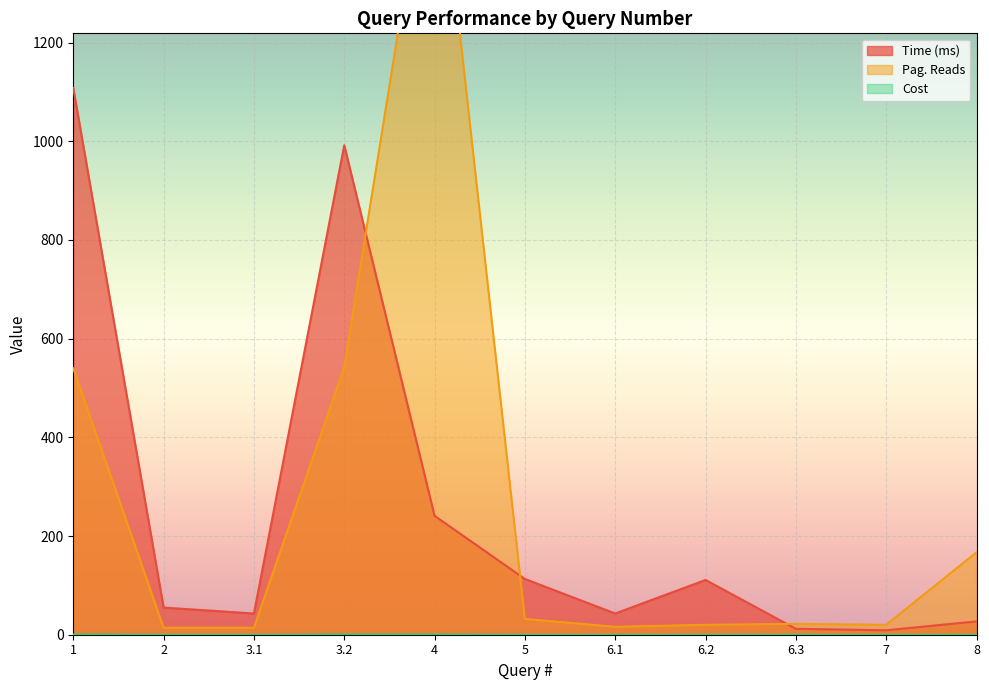

What is the greatest value displayed?

1682.0